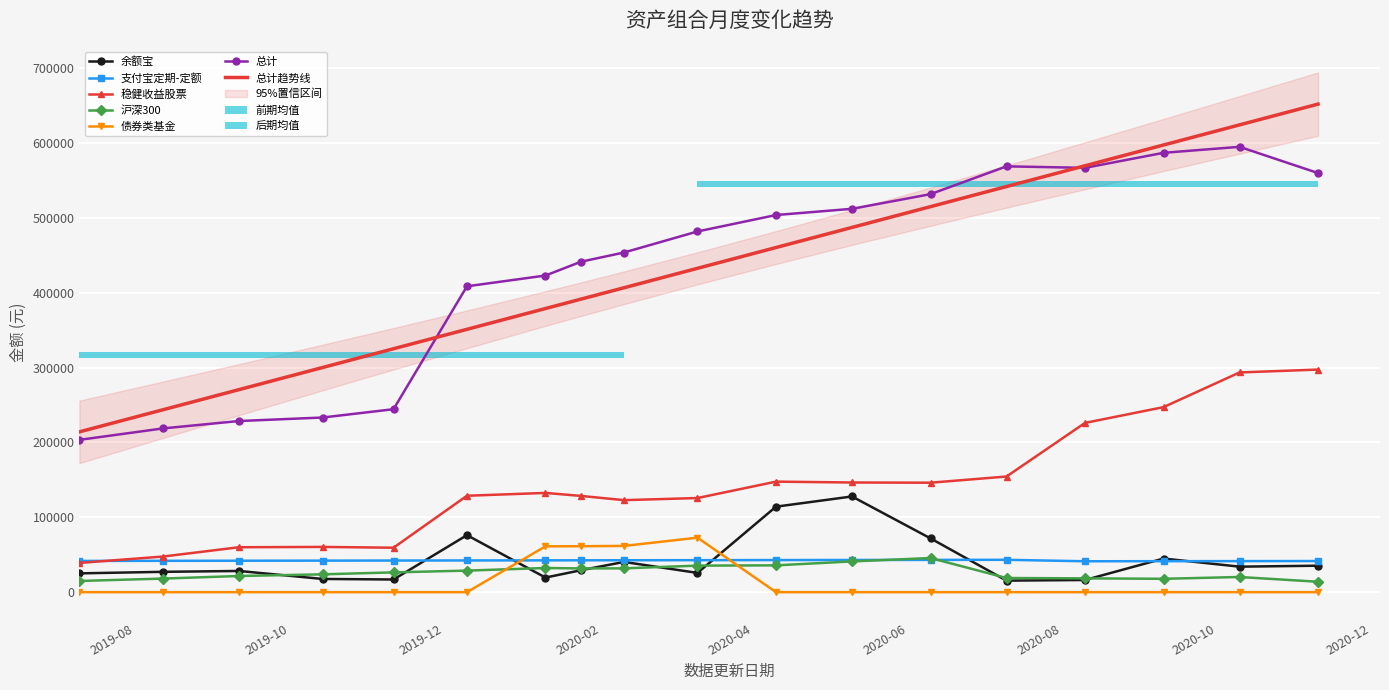

Reading left to right, extract all data points from this chart.

余额宝: 2019-07-10=25096.0	2019-08-12=27148.5	2019-09-11=28302.3	2019-10-14=17637.0	2019-11-11=16905.2	2019-12-10=76153.0	2020-01-10=19478.3	2020-01-24=29292.7	2020-02-10=40368.2	2020-03-10=25714.0	2020-04-10=114197.5	2020-05-10=127821.3	2020-06-10=71850.2	2020-07-10=15400.5	2020-08-10=16218.8	2020-09-10=44891.2	2020-10-10=34054.9	2020-11-10=35337.2
支付宝定期-定额: 2019-07-10=41706.6	2019-08-12=41842.9	2019-09-11=41966.9	2019-10-14=42105.6	2019-11-11=42223.9	2019-12-10=42345.7	2020-01-10=42476.5	2020-01-24=42530.3	2020-02-10=42603.0	2020-03-10=42720.7	2020-04-10=42851.5	2020-05-10=42963.5	2020-06-10=43092.1	2020-07-10=43205.9	2020-08-10=41256.4	2020-09-10=41364.6	2020-10-10=41457.2	2020-11-10=41559.7
稳健收益股票: 2019-07-10=39032.0	2019-08-12=47558.0	2019-09-11=59996.0	2019-10-14=60420.0	2019-11-11=59360.0	2019-12-10=128780.0	2020-01-10=132540.0	2020-01-24=128545.0	2020-02-10=122905.0	2020-03-10=125725.0	2020-04-10=147630.0	2020-05-10=146490.0	2020-06-10=146205.0	2020-07-10=154470.0	2020-08-10=226094.0	2020-09-10=247170.0	2020-10-10=293475.0	2020-11-10=297345.0
沪深300: 2019-07-10=14938.5	2019-08-12=18132.9	2019-09-11=21584.3	2019-10-14=23797.5	2019-11-11=26413.6	2019-12-10=28786.1	2020-01-10=32264.5	2020-01-24=31679.7	2020-02-10=31793.2	2020-03-10=35447.5	2020-04-10=35801.0	2020-05-10=41053.2	2020-06-10=45586.9	2020-07-10=18896.0	2020-08-10=18424.8	2020-09-10=17840.4	2020-10-10=20248.7	2020-11-10=13872.6
债券类基金: 2019-07-10=0.0	2019-08-12=0.0	2019-09-11=0.0	2019-10-14=0.0	2019-11-11=0.0	2019-12-10=0.0	2020-01-10=61200.0	2020-01-24=61380.0	2020-02-10=61740.0	2020-03-10=72800.0	2020-04-10=0.0	2020-05-10=0.0	2020-06-10=0.0	2020-07-10=0.0	2020-08-10=0.0	2020-09-10=0.0	2020-10-10=0.0	2020-11-10=0.0
总计: 2019-07-10=203455.5	2019-08-12=218723.0	2019-09-11=228603.1	2019-10-14=233280.3	2019-11-11=244392.6	2019-12-10=408586.8	2020-01-10=422964.4	2020-01-24=441406.8	2020-02-10=453723.6	2020-03-10=481824.1	2020-04-10=503784.4	2020-05-10=512085.8	2020-06-10=531684.5	2020-07-10=568813.8	2020-08-10=566807.2	2020-09-10=586894.4	2020-10-10=594885.8	2020-11-10=559839.7